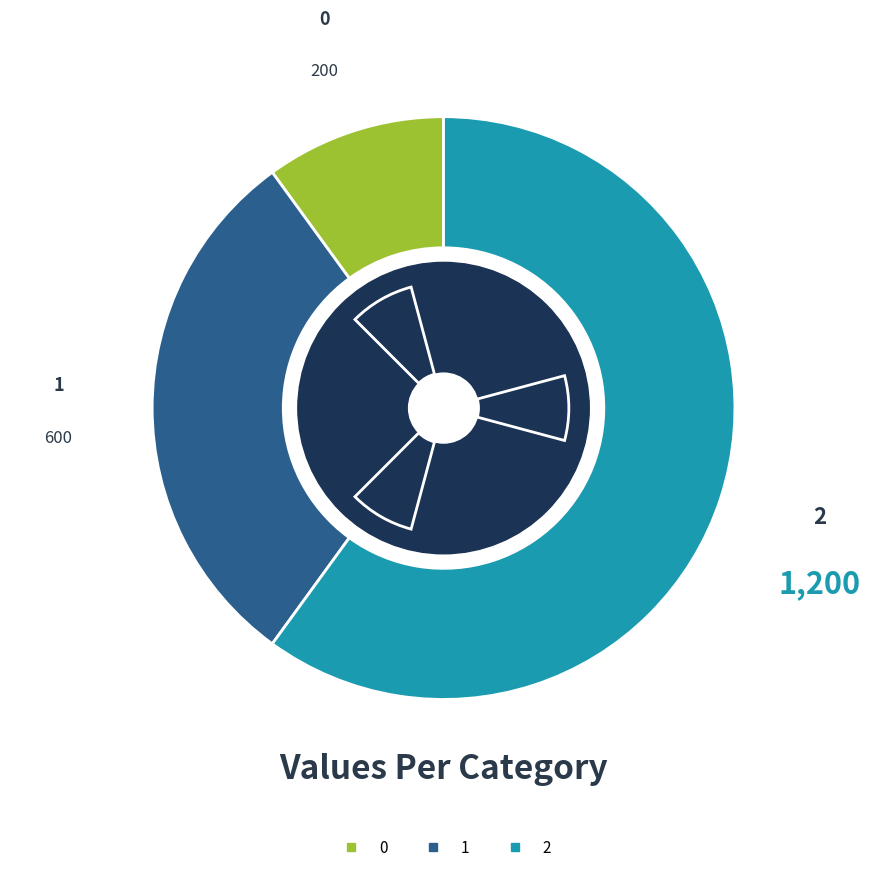

How many slices are in this pie chart?

3